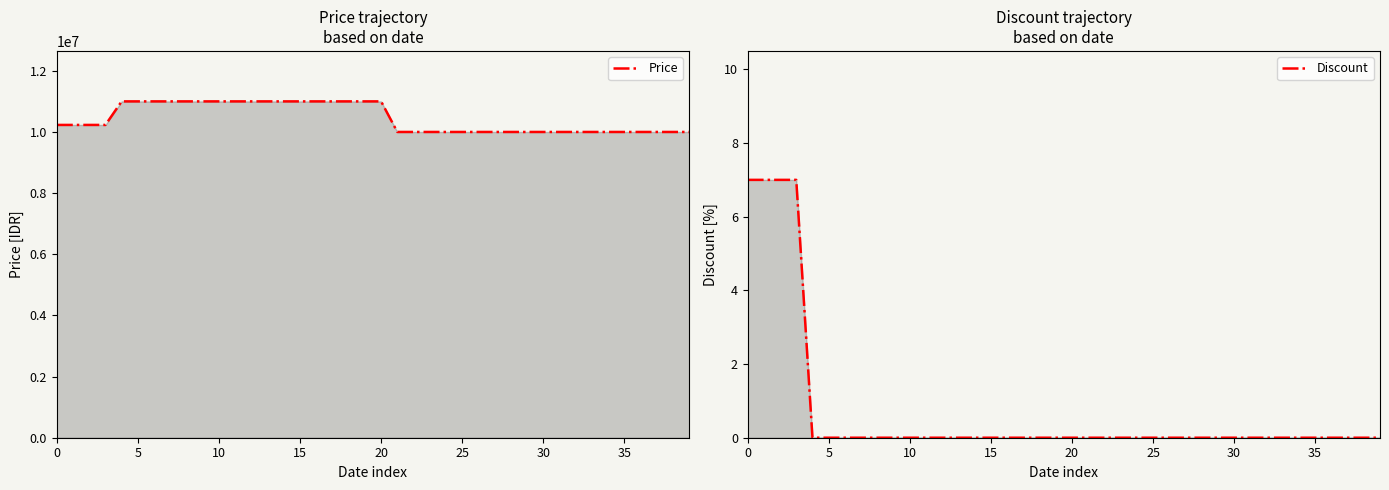

What is the sum of all Discount values?

28